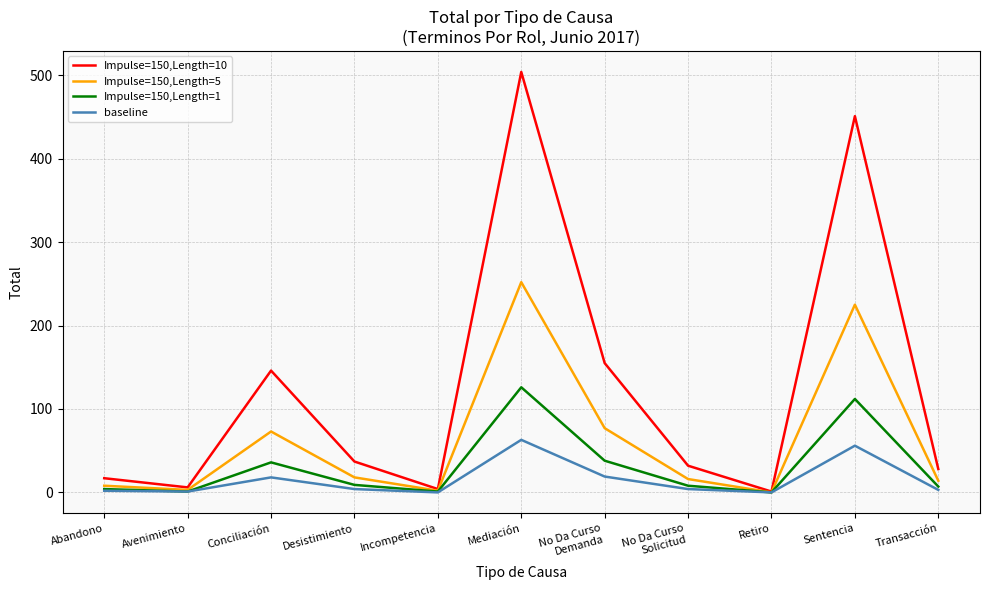

The baseline series shows 19 at No Da Curso
Demanda. True or false?

True